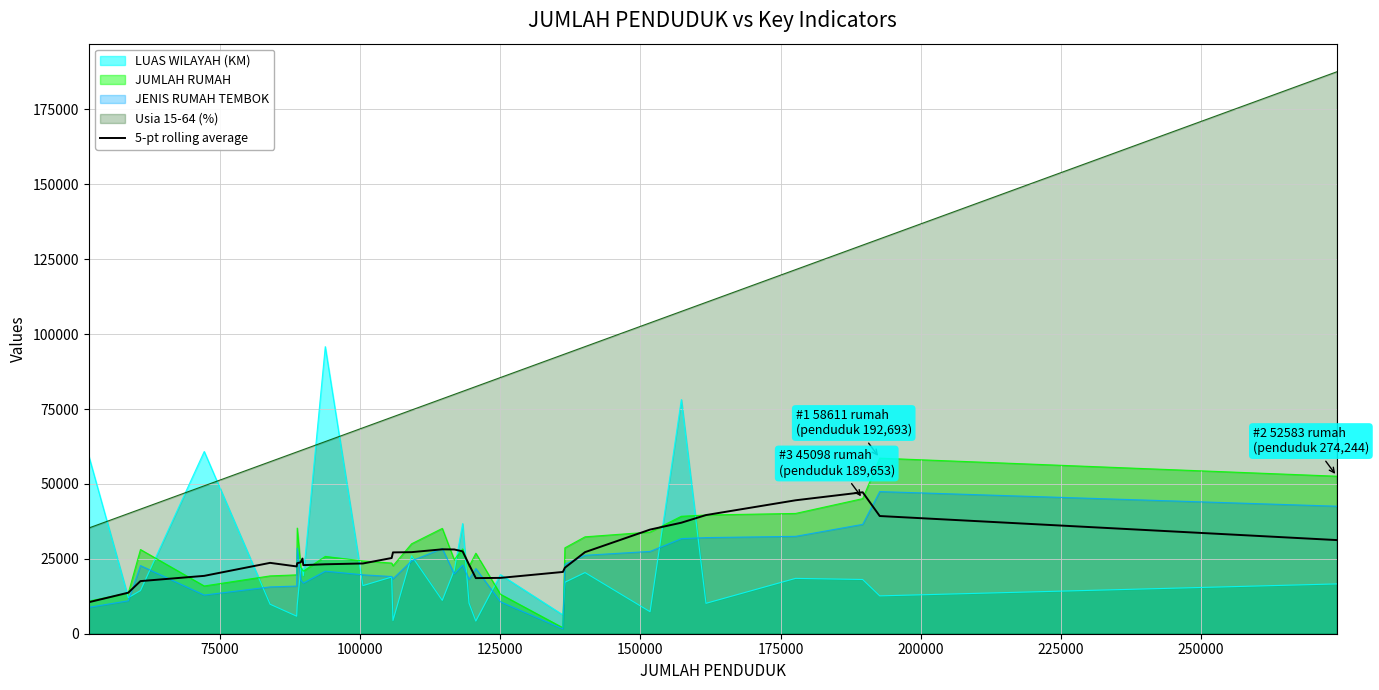

What is the maximum value shown in the chart?

187582.9